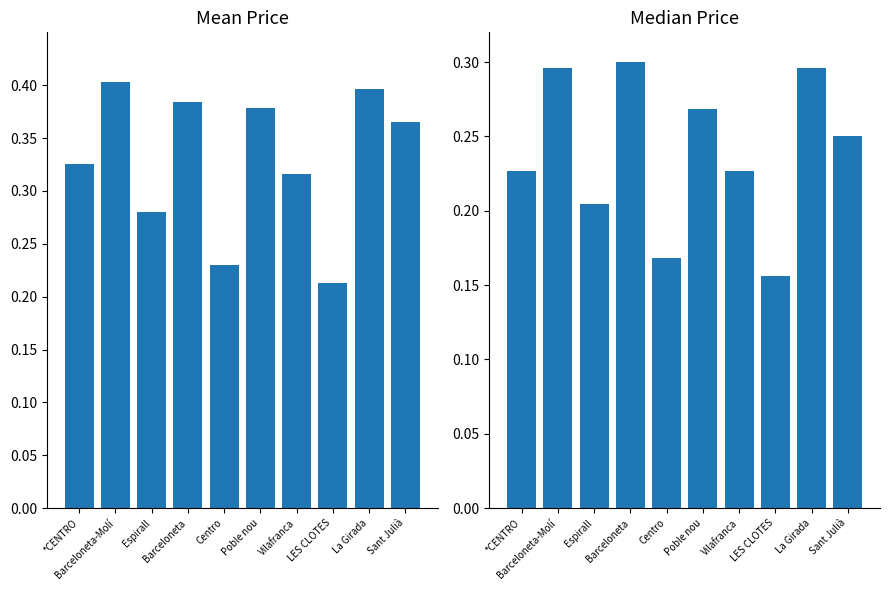

Rank the categories by Median Price value from highest to lowest.

Barceloneta, Barceloneta-Molí, La Girada, Poble nou, Sant Julià, *CENTRO, Vilafranca, Espirall, Centro, LES CLOTES